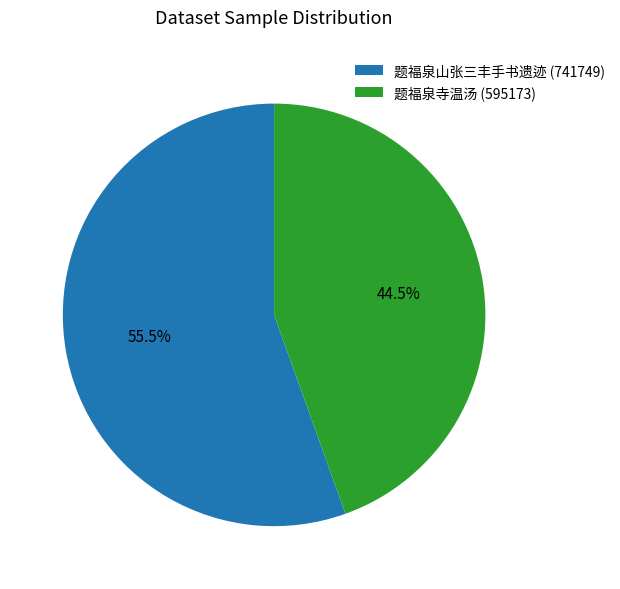

Which category accounts for the majority?

题福泉山张三丰手书遗迹